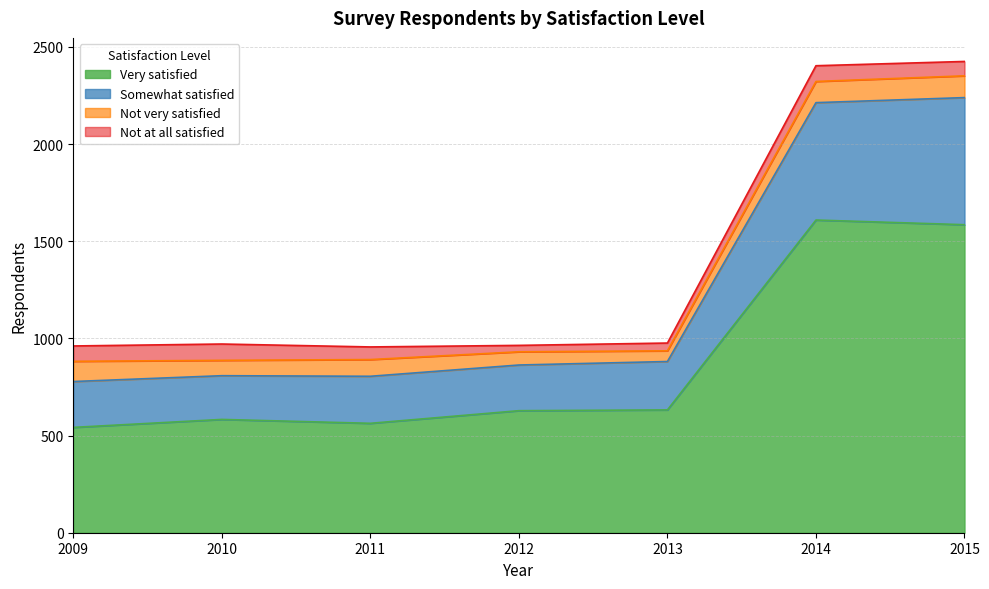

Between 2012 and 2013, which is larger?

2013